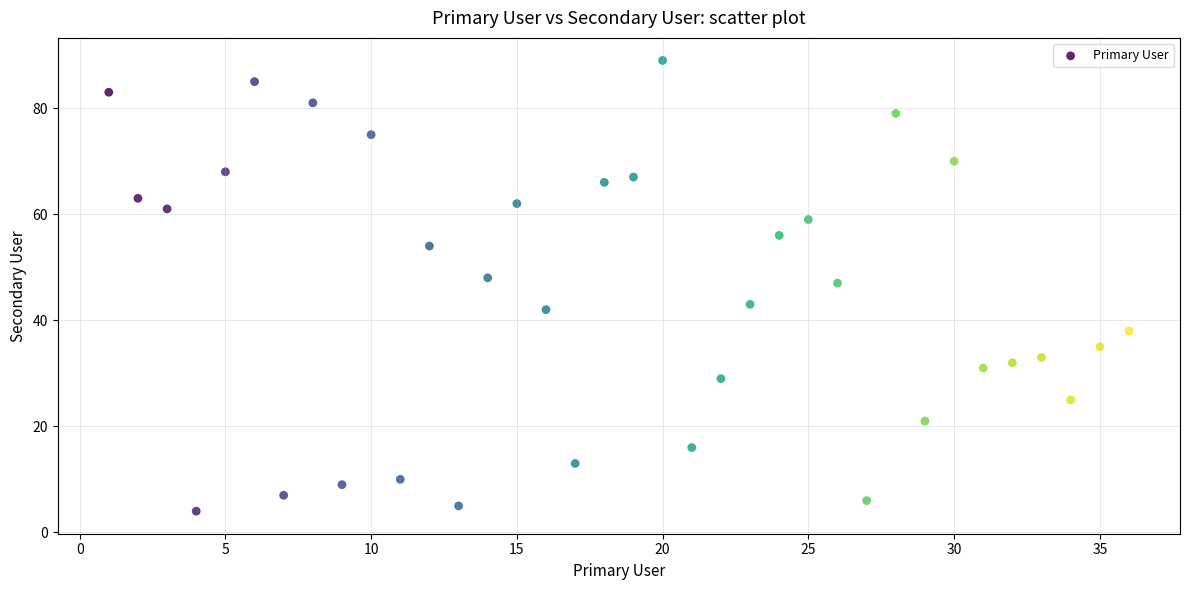

What is the range of Y values (max minus min)?

85